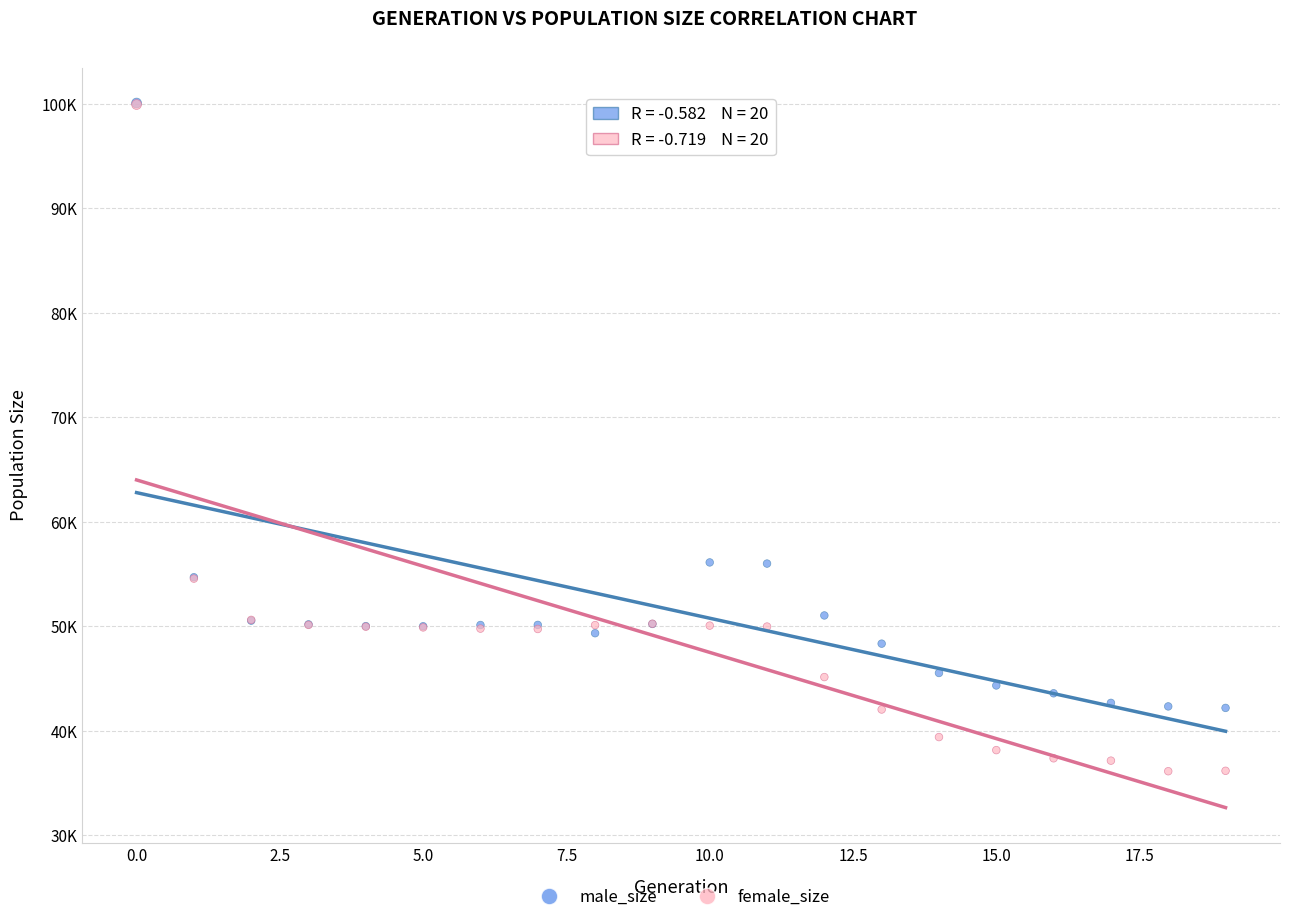

What are all the series names shown in the legend?

male_size, female_size